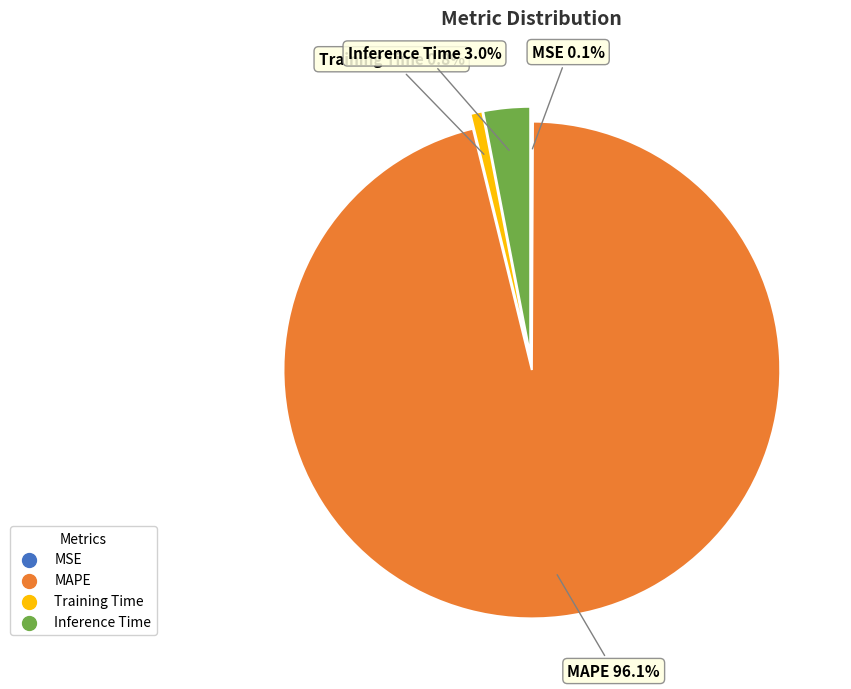

What is the largest slice in the pie chart?

MAPE